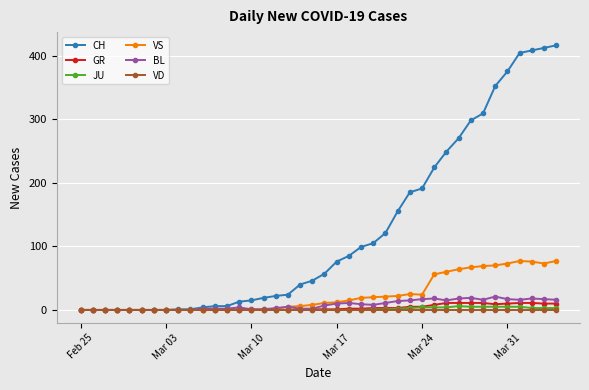

Which series has the widest spread of values?

CH